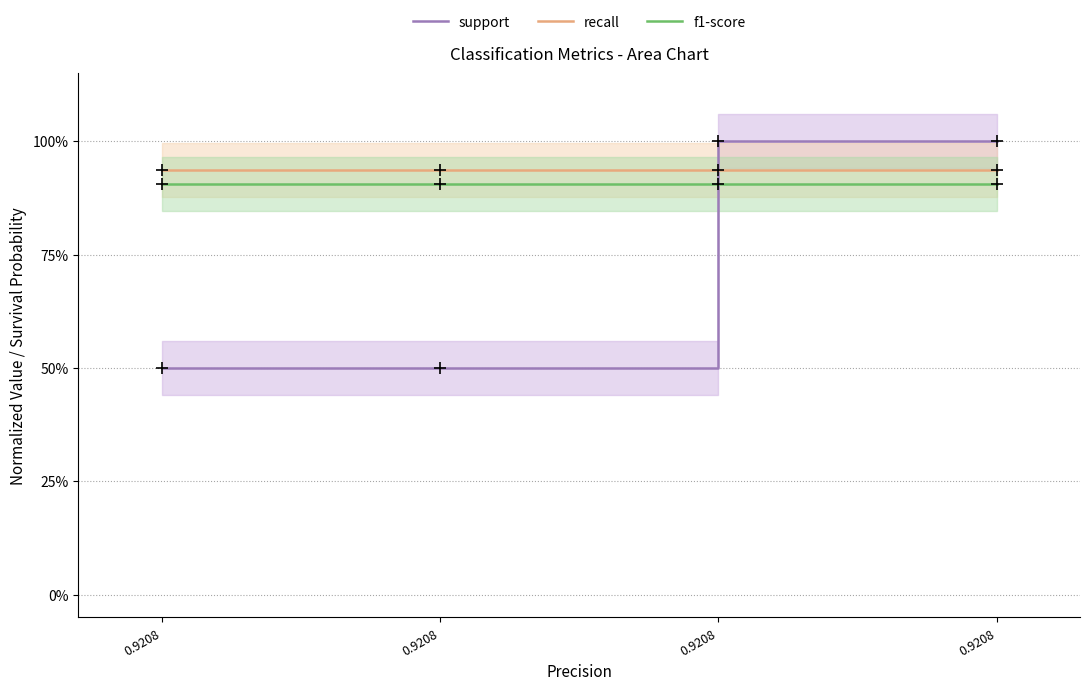

Where do recall and support first cross each other?

0.9208 and 0.9208